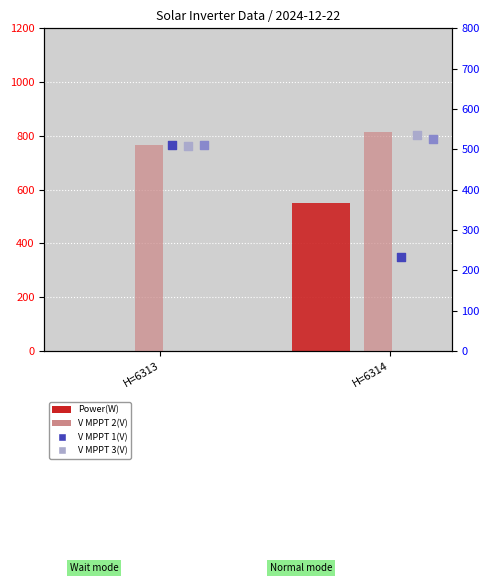

Which series contains the lowest Y value?

Power(W)